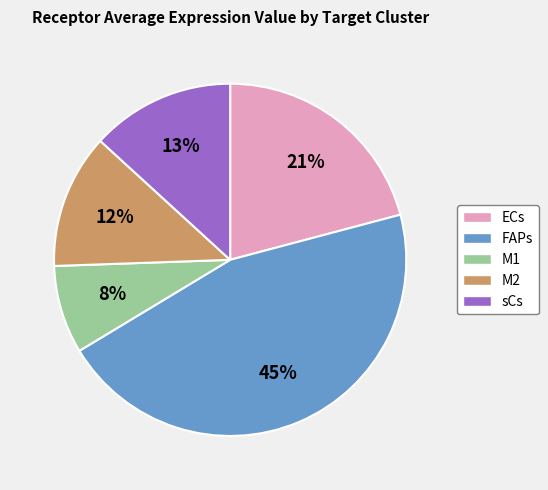

Rank the categories by value from highest to lowest.

FAPs, ECs, sCs, M2, M1